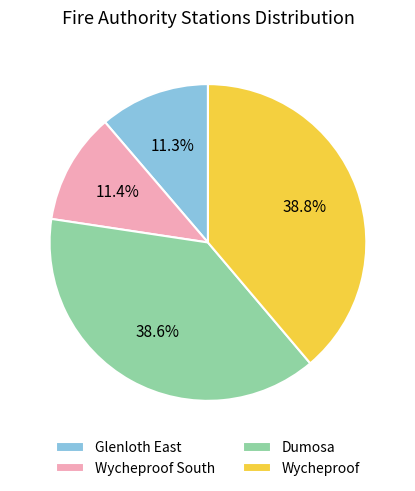

Is Wycheproof South the majority of the pie?

No